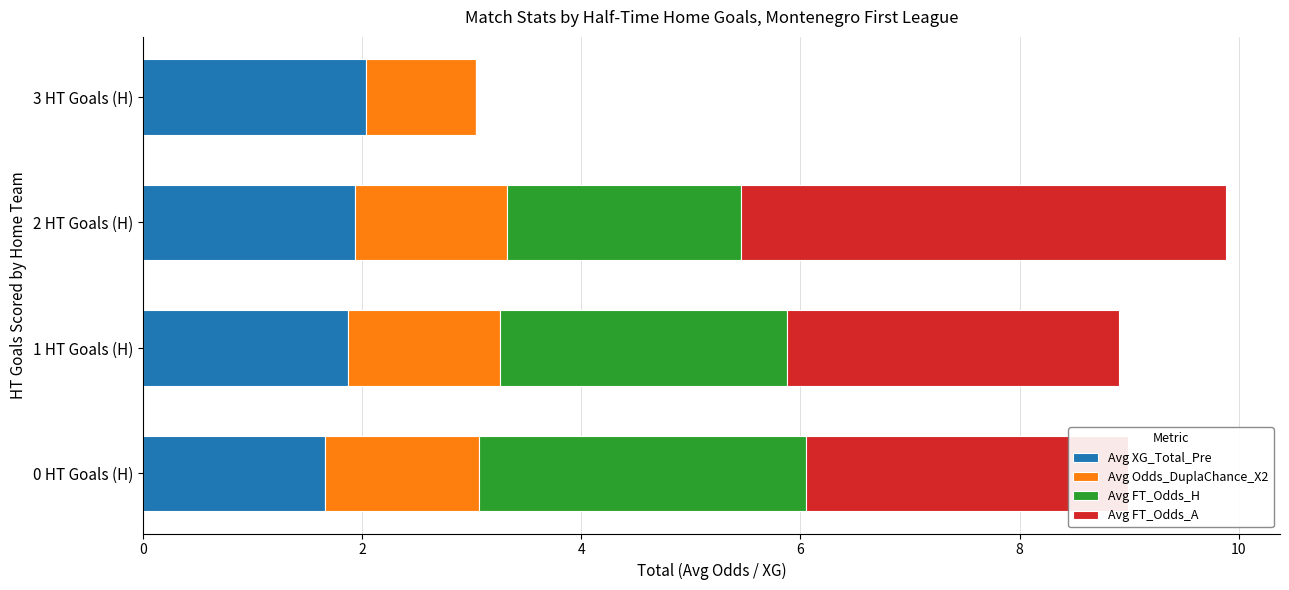

The Avg XG_Total_Pre series shows 2.8 at 1 HT Goals (H). True or false?

False